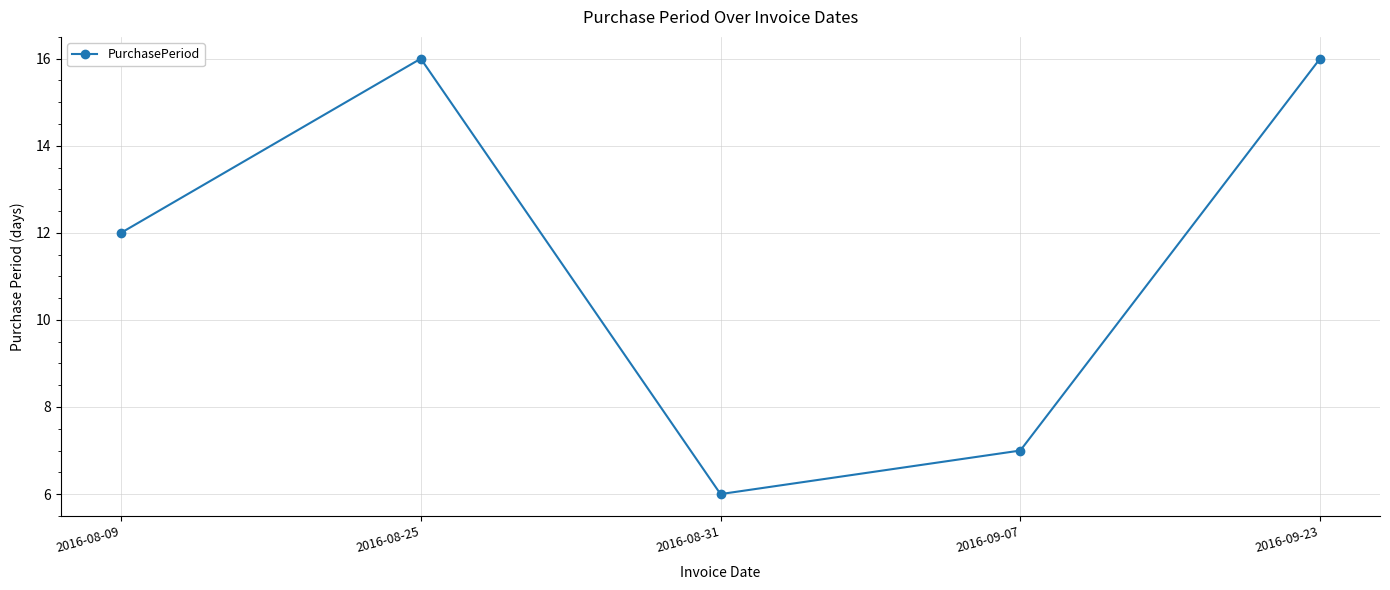

What is the value of the 5th point from the left?

16